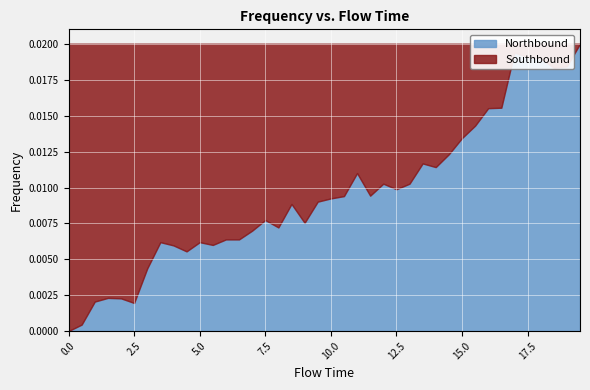

Which label corresponds to the largest value in the chart?

19.5